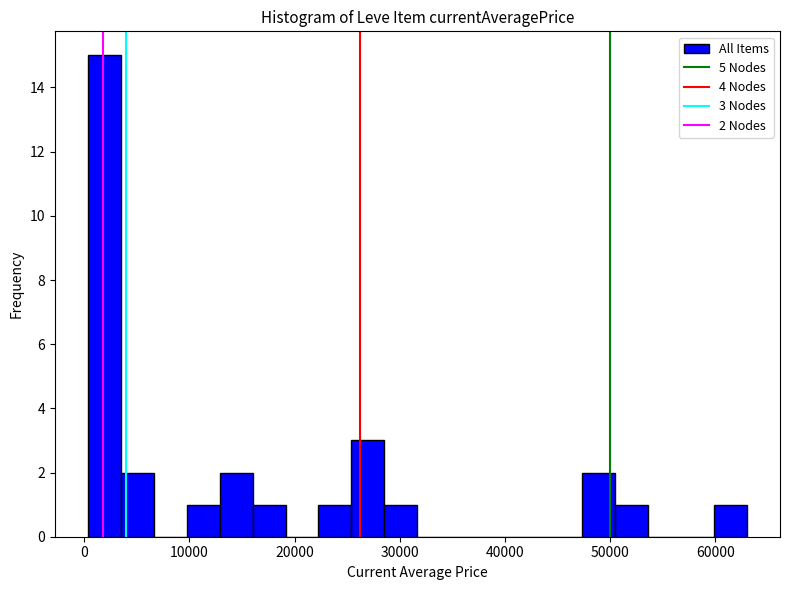

Around what value on the x-axis is the tallest bar? Give the approximate position of its centre, as read against the axis.

2000